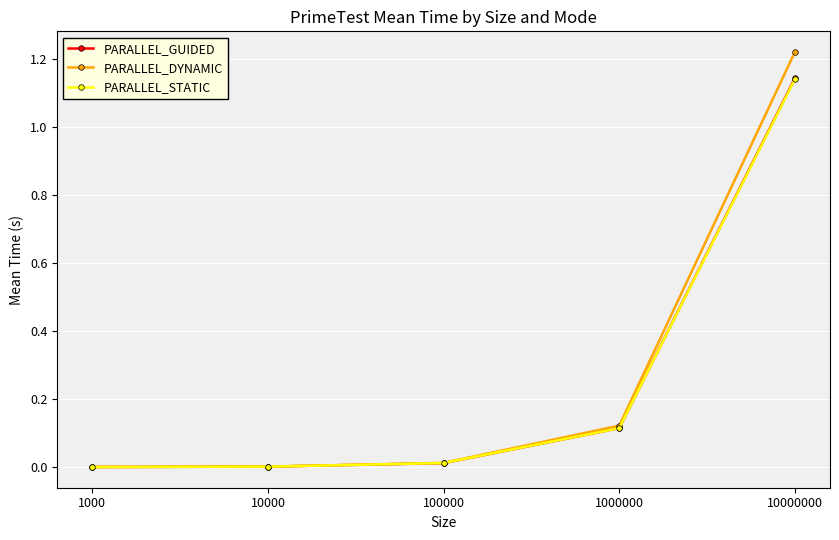

At which label does PARALLEL_GUIDED reach its peak?

10000000